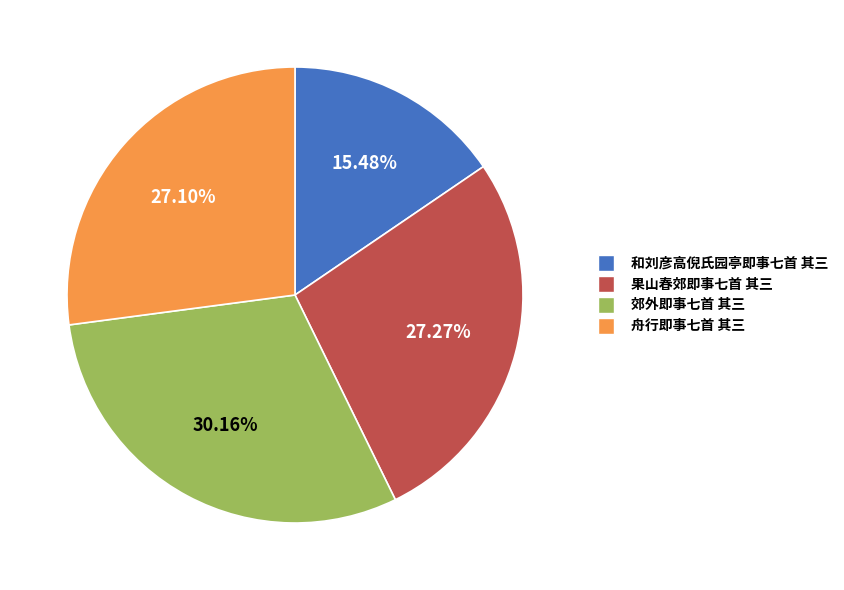

What is the total percentage of 郊外即事七首 其三 and 舟行即事七首 其三?

57.3%